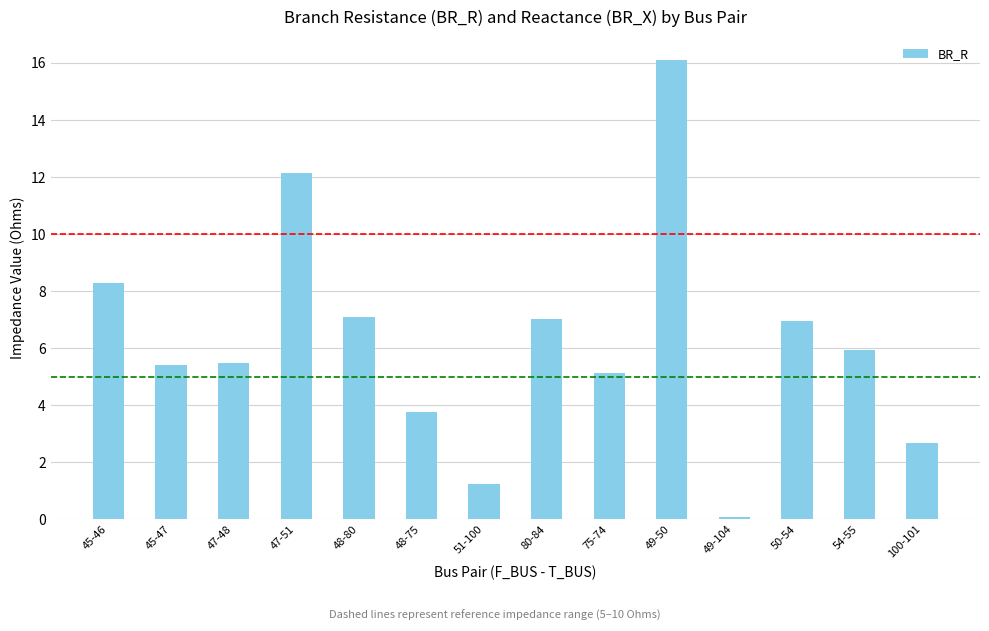

Between 49-50 and 80-84, which is larger?

49-50